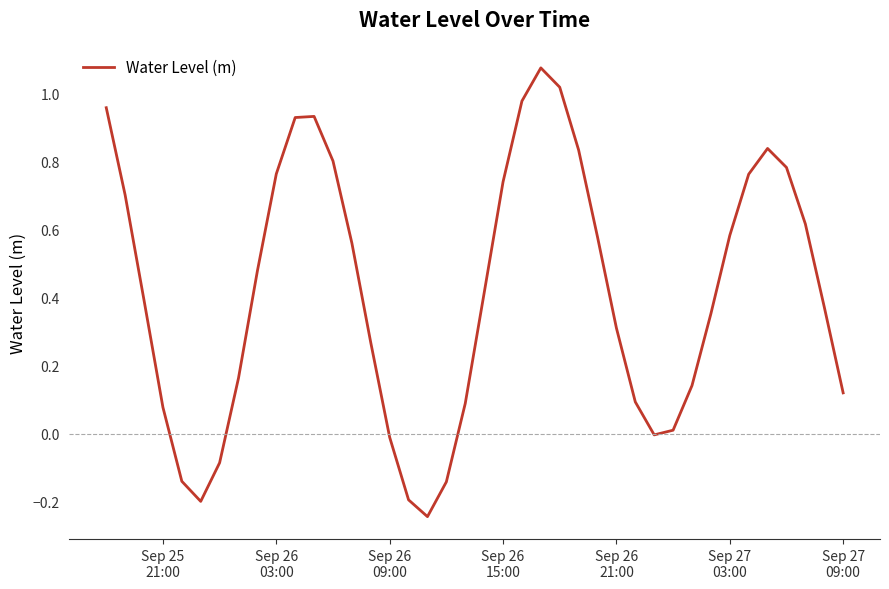

What is the difference between the maximum and second lowest values?

1.3